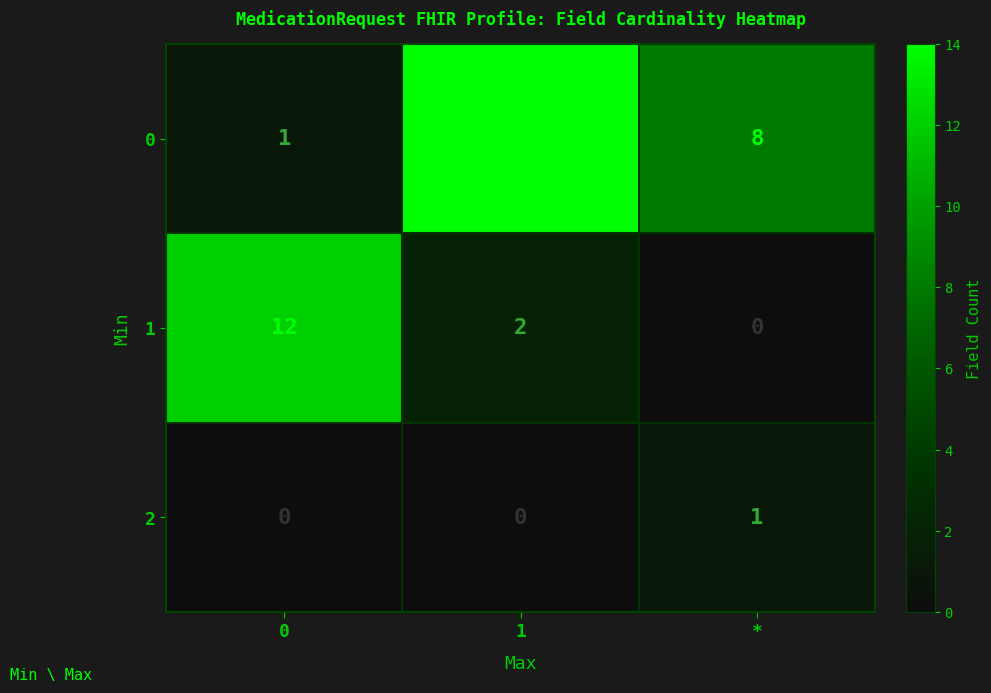

What is the greatest value displayed?

14